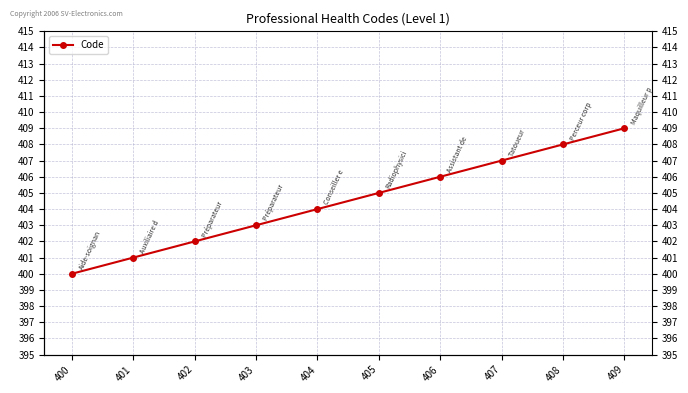

Where does the data first go above 405?

406